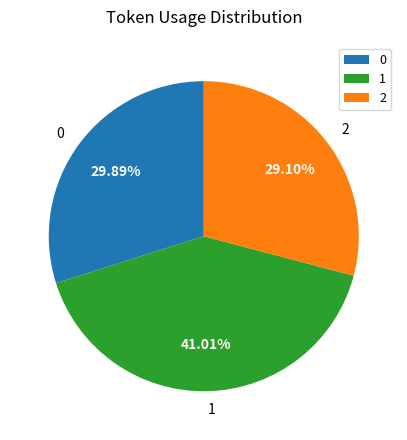

Which slice is the largest?

1